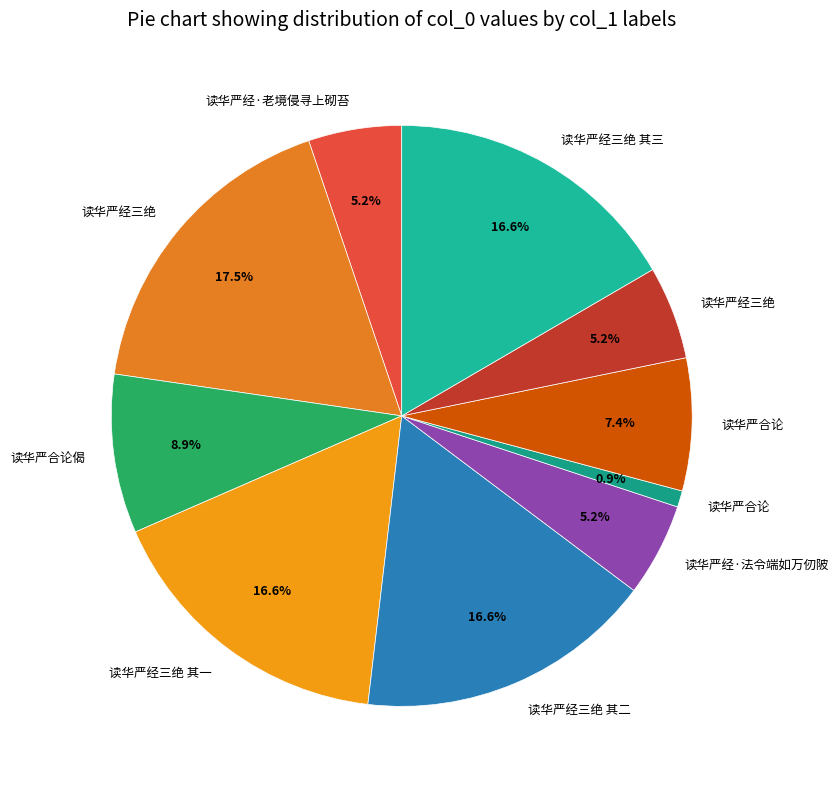

Count the number of slices in the pie.

10